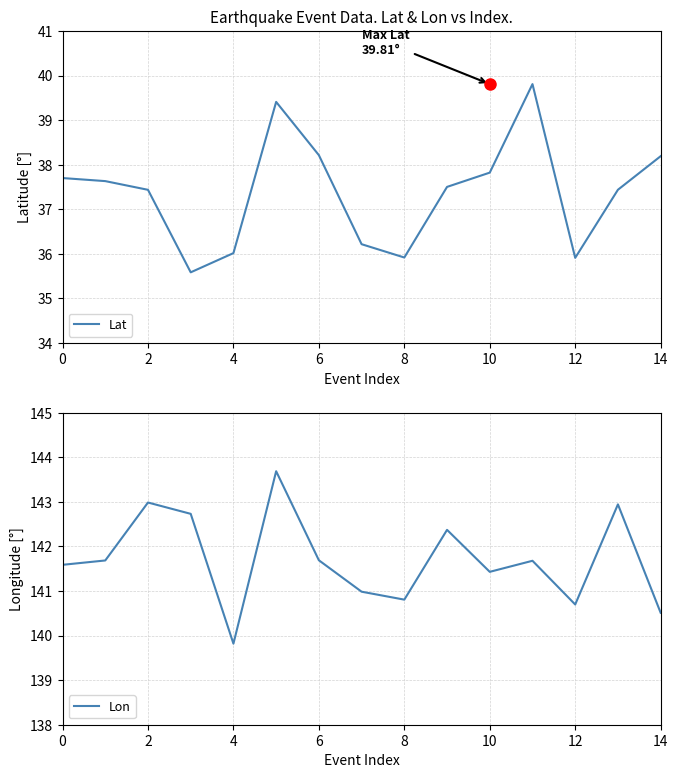

What is the minimum value for Lat?

35.6